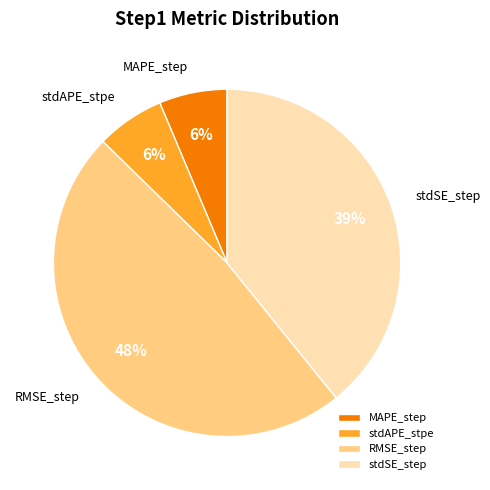

Is there a majority slice in this chart?

No